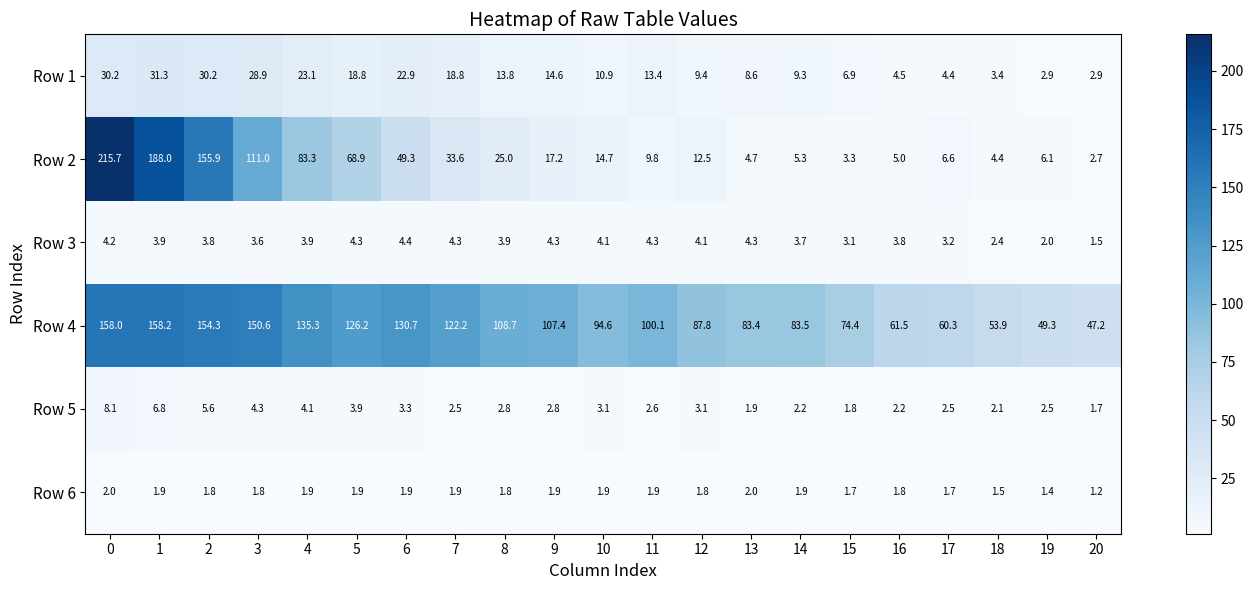

The value of Row 1 at 3 is 13.3. True or false?

False